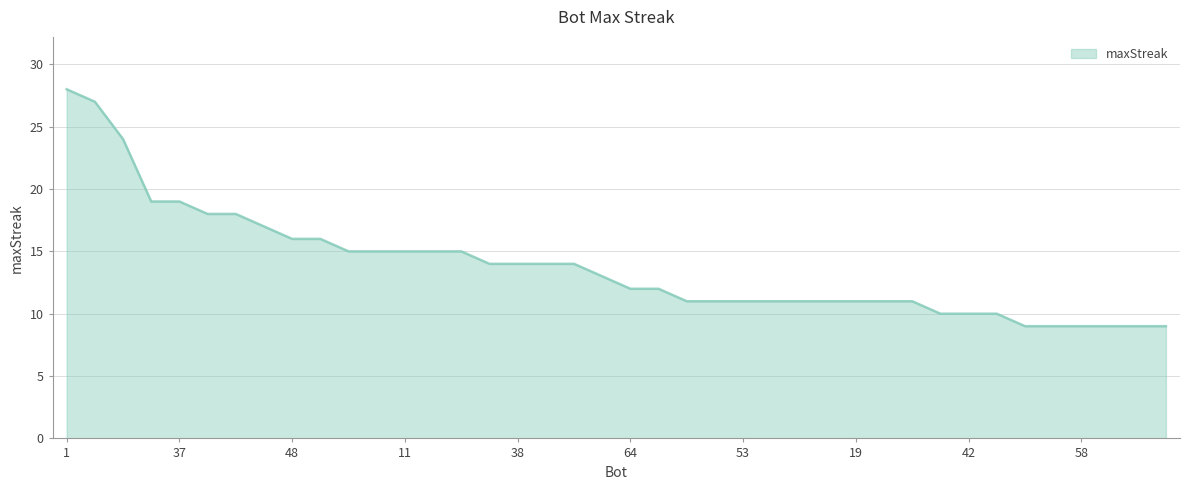

What is the greatest value displayed?

28